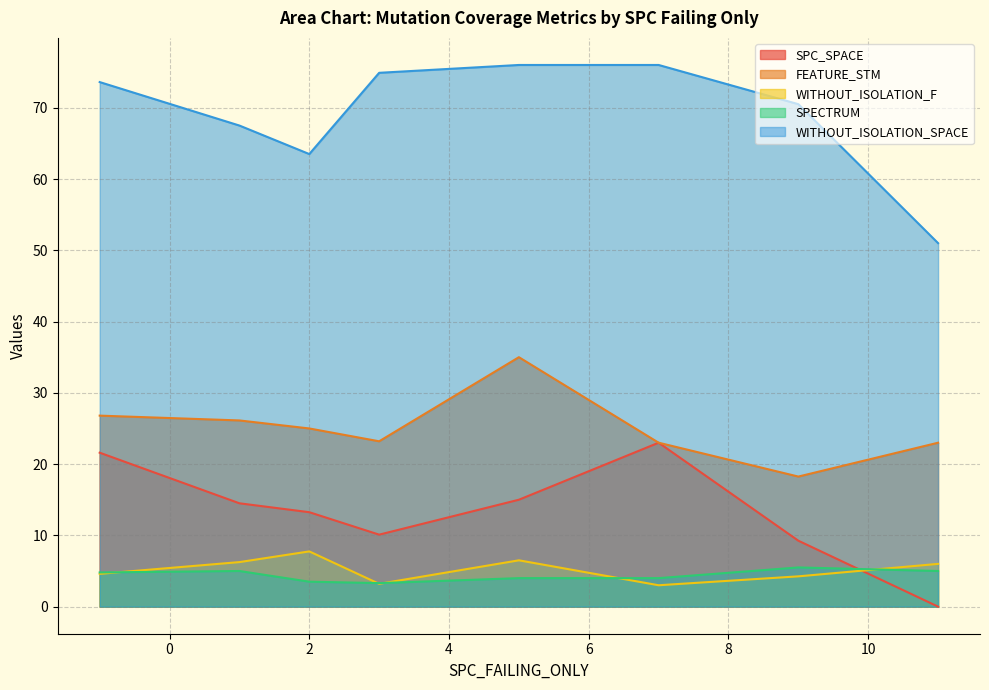

Is it true that FEATURE_STM equals 11 at 9?

False